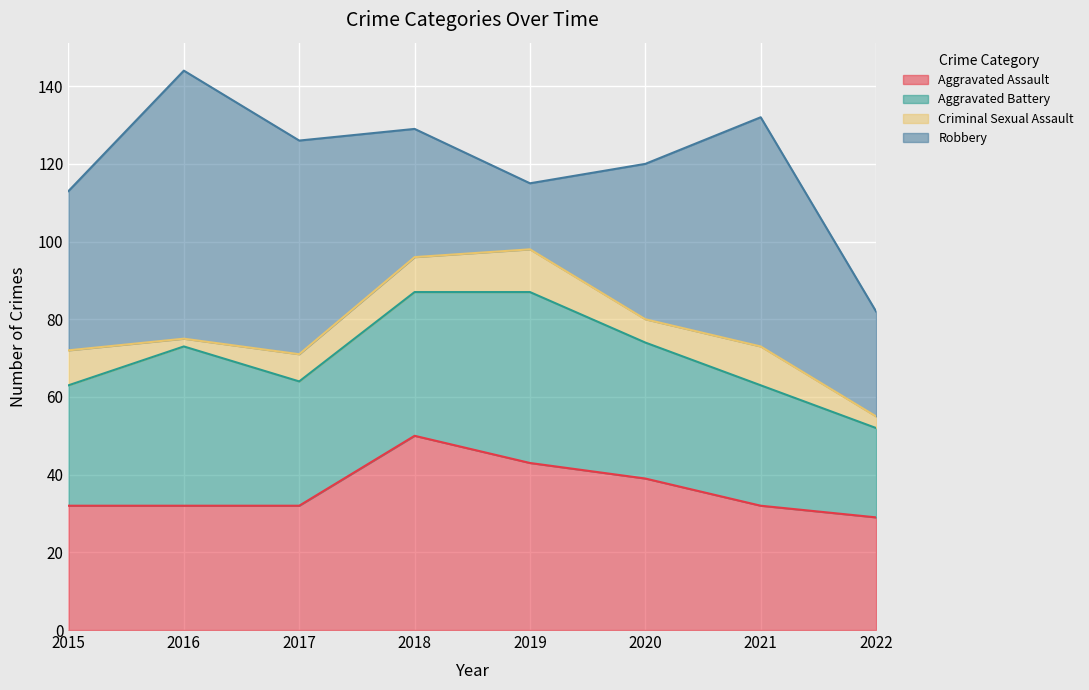

What is the minimum value shown in the chart?

2